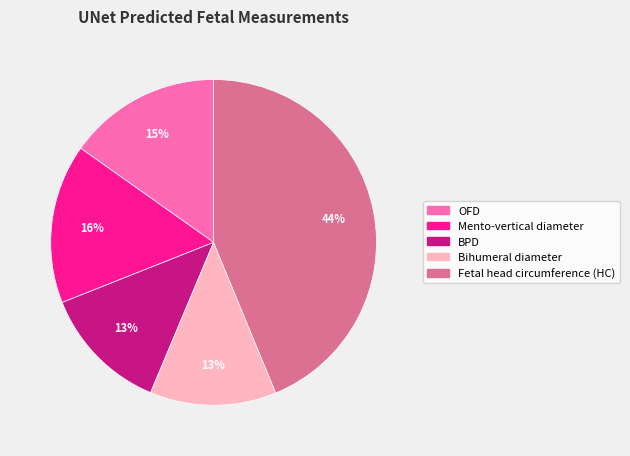

Between BPD and Fetal head circumference (HC), which is larger?

Fetal head circumference (HC)